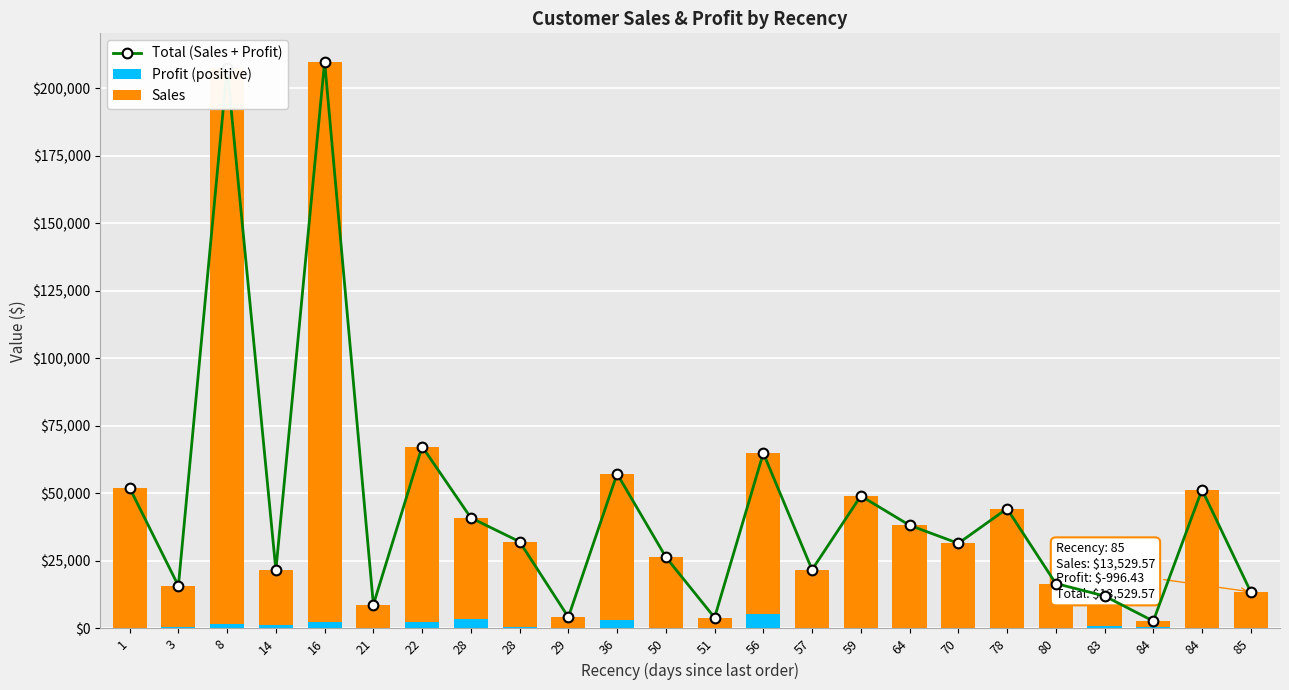

At how many categories does at least one series exceed 165228?

2